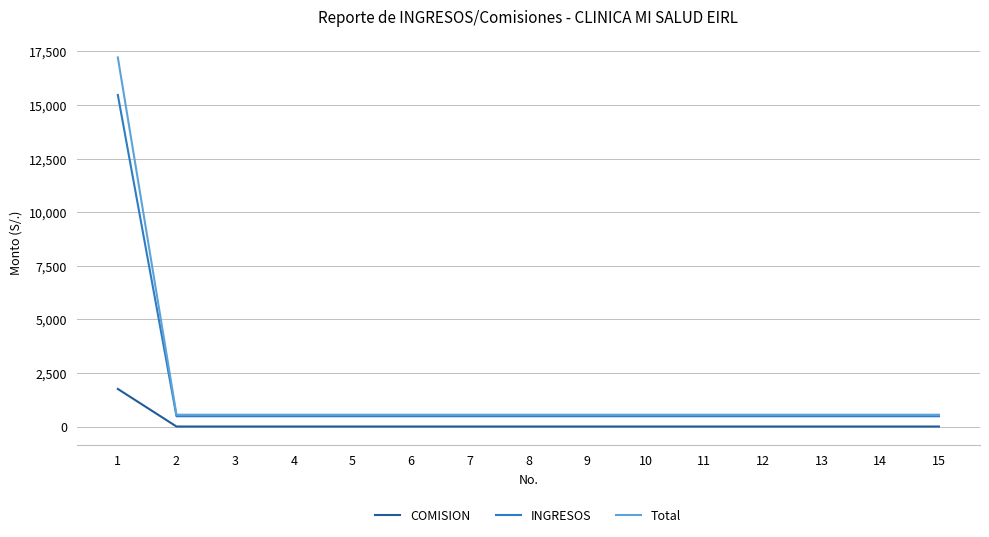

Reading left to right, extract all data points from this chart.

COMISION: 1752	0	0	0	0	0	0	0	0	0	0	0	0	0	0
INGRESOS: 15468	480	480	480	480	480	480	480	480	480	480	480	480	480	480
Total: 17220	550	550	550	550	550	550	550	550	550	550	550	550	550	550